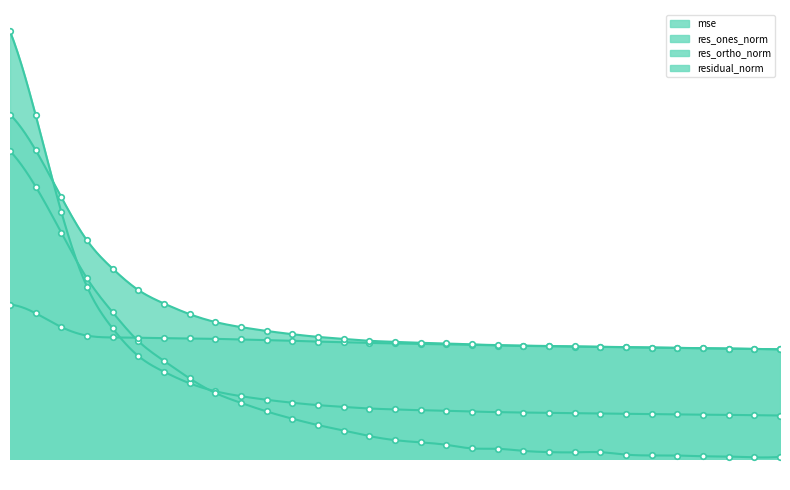

Rank the series by their maximum value, from lowest to highest.

res_ortho_norm, res_ones_norm, residual_norm, mse